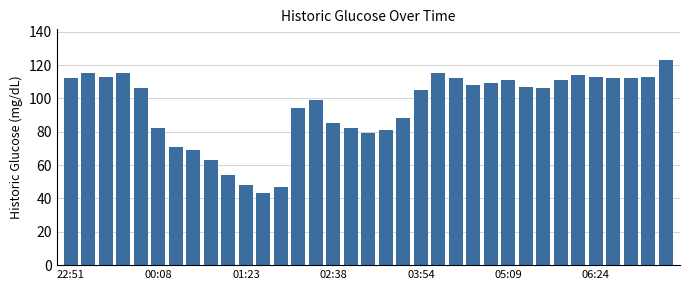

What is the value of the 1st bar from the left?

112